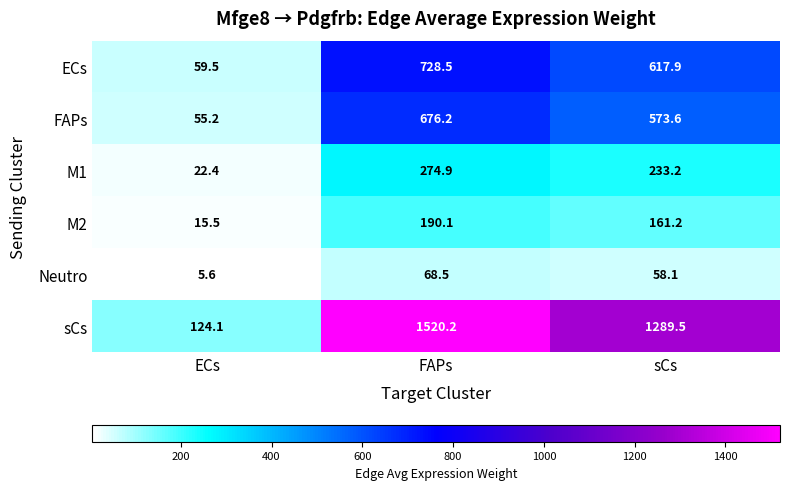

Where does the FAPs series first go above 573?

FAPs